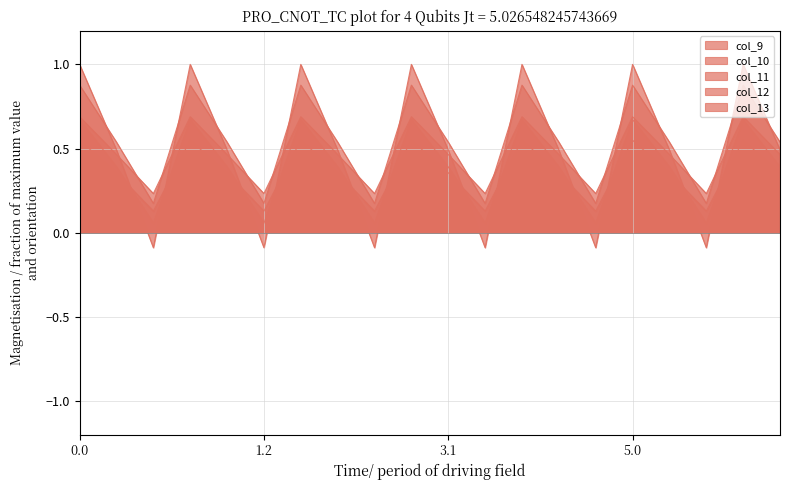

Reading left to right, what are all the values shown in this chart?

col_9: 0.0=0.7	0.1=0.5	0.2=0.2	1.0=0.7	1.1=0.5	1.2=0.2	2.0=0.7	2.1=0.5	2.2=0.2	3.0=0.7	3.1=0.5	3.2=0.2	4.0=0.7	4.1=0.5	4.2=0.2	5.0=0.7	5.1=0.5	5.2=0.2	6.0=0.7	6.1=0.5
col_10: 0.0=0.9	0.1=0.5	0.2=0.2	1.0=0.9	1.1=0.5	1.2=0.2	2.0=0.9	2.1=0.5	2.2=0.2	3.0=0.9	3.1=0.5	3.2=0.2	4.0=0.9	4.1=0.5	4.2=0.2	5.0=0.9	5.1=0.5	5.2=0.2	6.0=0.9	6.1=0.5
col_11: 0.0=0.5	0.1=0.4	0.2=0.1	1.0=0.5	1.1=0.4	1.2=0.1	2.0=0.5	2.1=0.4	2.2=0.1	3.0=0.5	3.1=0.4	3.2=0.1	4.0=0.5	4.1=0.4	4.2=0.1	5.0=0.5	5.1=0.4	5.2=0.1	6.0=0.5	6.1=0.4
col_12: 0.0=0.7	0.1=0.4	0.2=0.1	1.0=0.7	1.1=0.4	1.2=0.1	2.0=0.7	2.1=0.4	2.2=0.1	3.0=0.7	3.1=0.4	3.2=0.1	4.0=0.7	4.1=0.4	4.2=0.1	5.0=0.7	5.1=0.4	5.2=0.1	6.0=0.7	6.1=0.4
col_13: 0.0=1.0	0.1=0.5	0.2=-0.1	1.0=1.0	1.1=0.5	1.2=-0.1	2.0=1.0	2.1=0.5	2.2=-0.1	3.0=1.0	3.1=0.5	3.2=-0.1	4.0=1.0	4.1=0.5	4.2=-0.1	5.0=1.0	5.1=0.5	5.2=-0.1	6.0=1.0	6.1=0.5